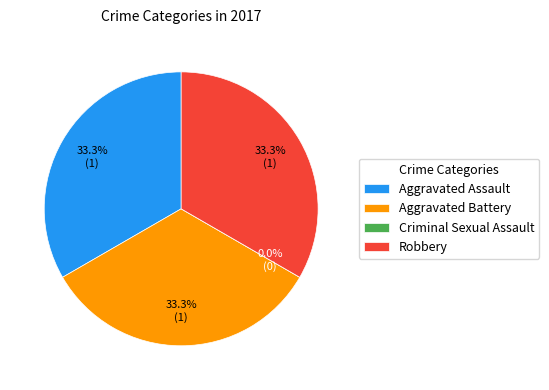

Is there a majority slice in this chart?

No